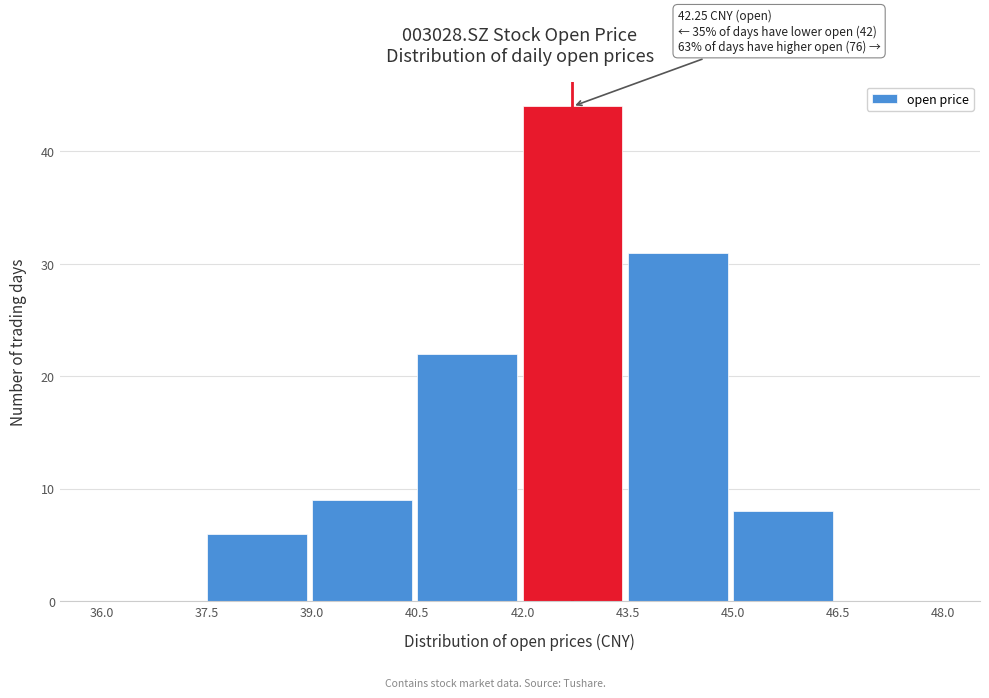

Over which range of the x-axis is the bar tallest?

42.0 to 43.5